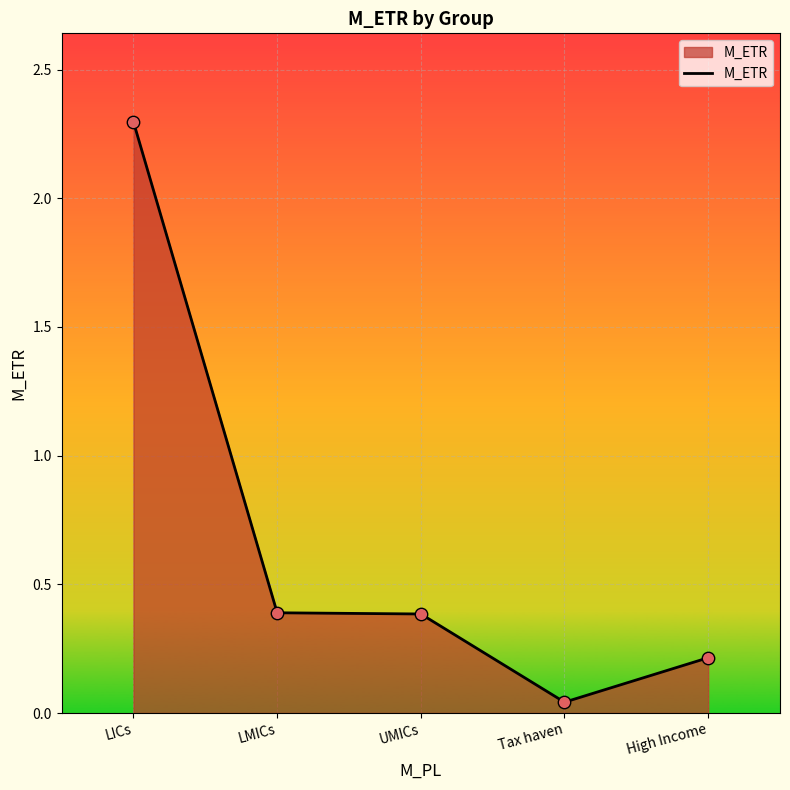

Between LMICs and Tax haven, which is larger?

LMICs